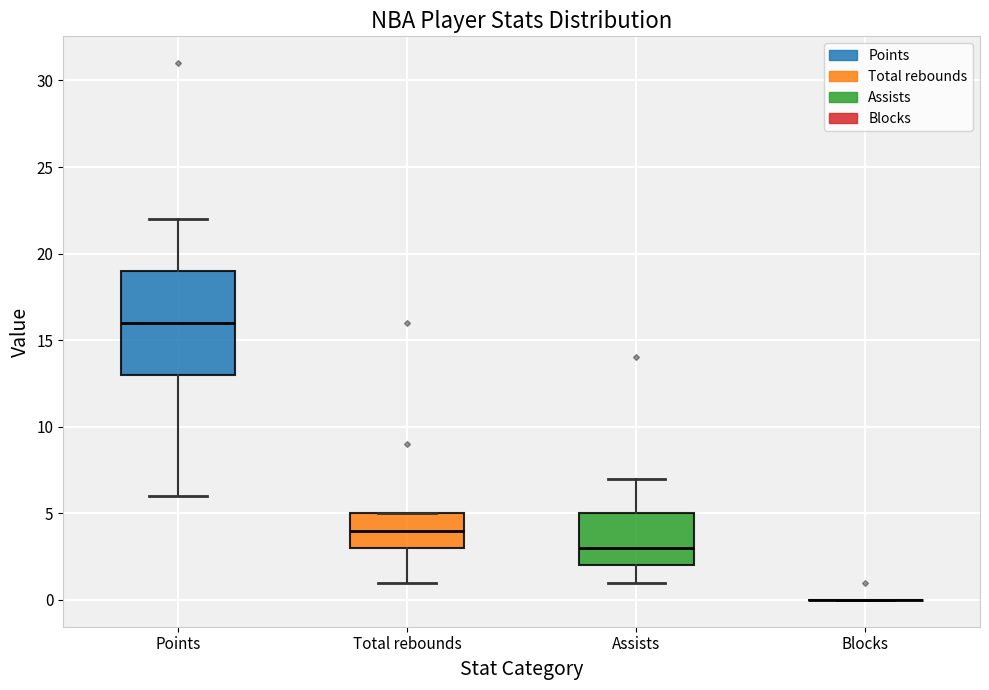

Reading left to right, transcribe this box plot: for each box, give where its median line is, the range the box spans, and where its two whiskers end, as read against the y-axis. The values are not printed on the chart, so give them approximately, as read against the axis.

Points: median 16, box 13 to 19, whiskers 6 to 22
Total rebounds: median 4, box 3 to 5, whiskers 1 to 5
Assists: median 3, box 2 to 5, whiskers 1 to 7
Blocks: box collapsed to a line at 0, whiskers 0 to 0